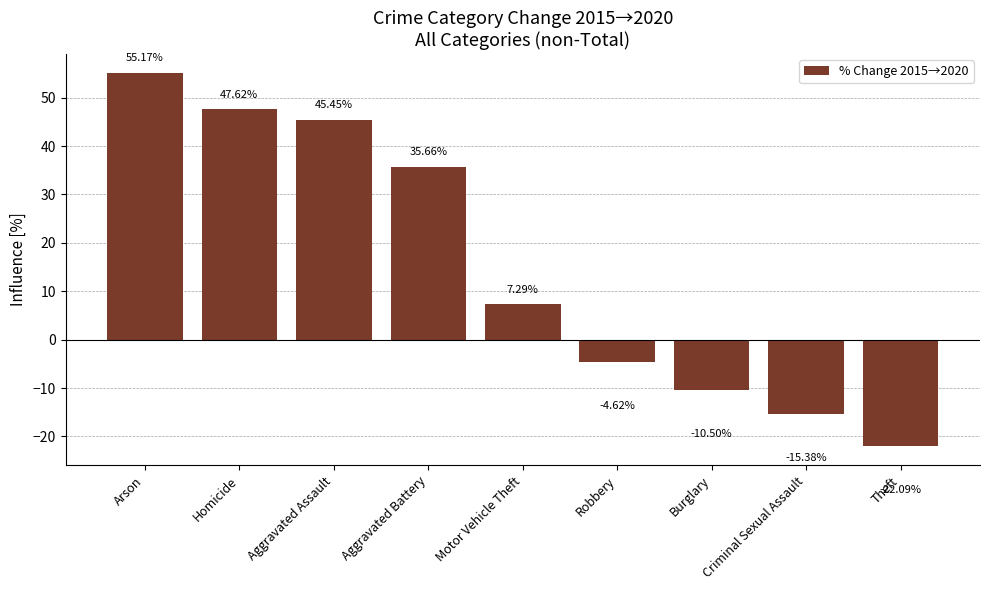

Reading right to left, extract all data points from this chart.

-22.1	-15.4	-10.5	-4.6	7.3	35.7	45.5	47.6	55.2